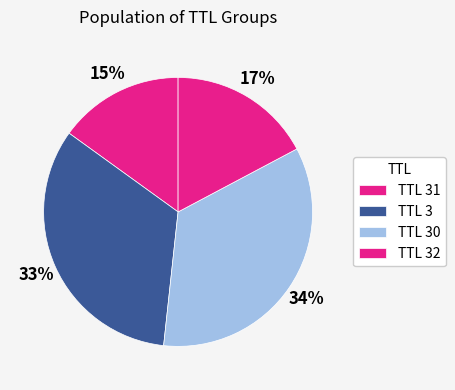

How many segments does this pie chart have?

4